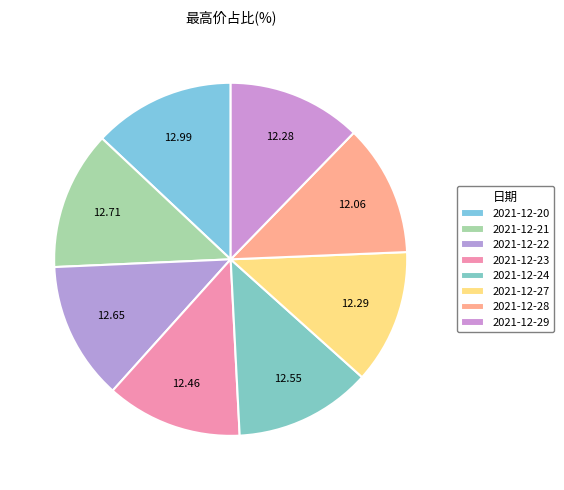

How many slices are in this pie chart?

8